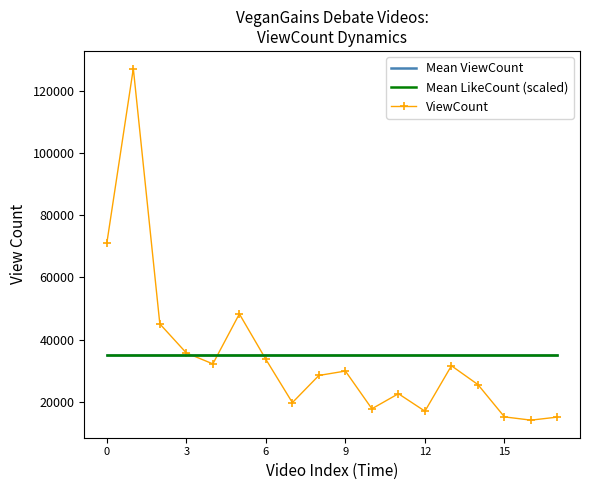

What is the average value of the Mean ViewCount series?

35053.8